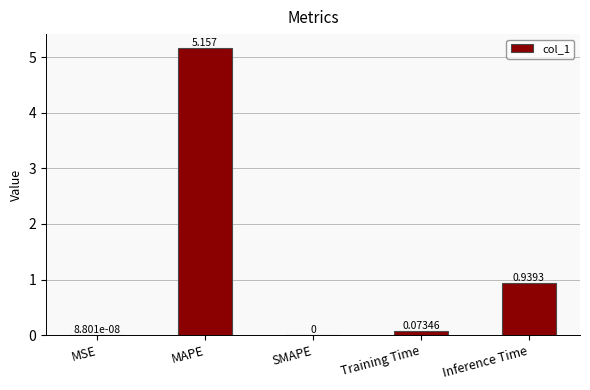

Which has a higher value, Training Time or MAPE?

MAPE